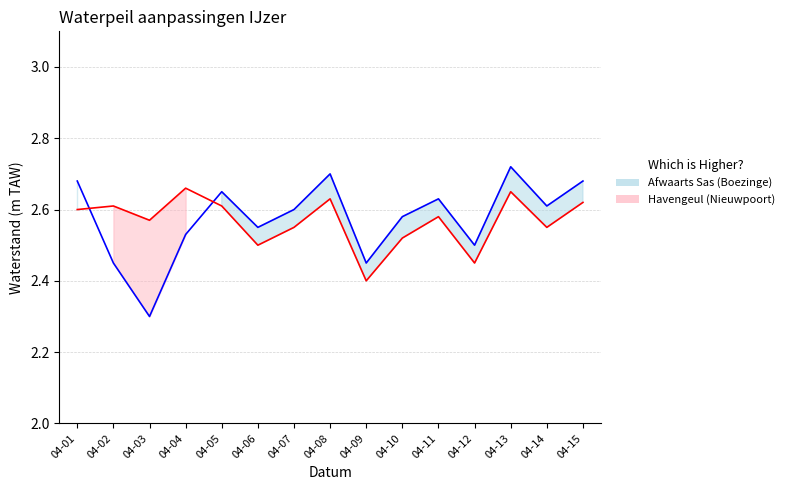

What is the smallest value displayed?

2.3